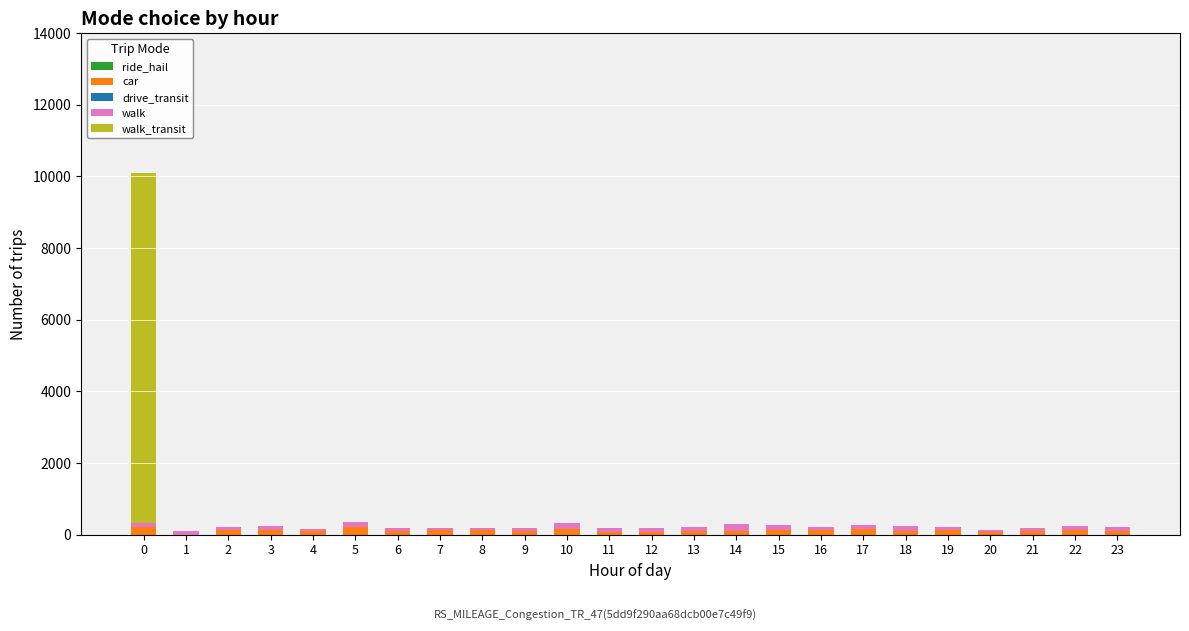

What is the difference between the car values at 21 and 8?

37